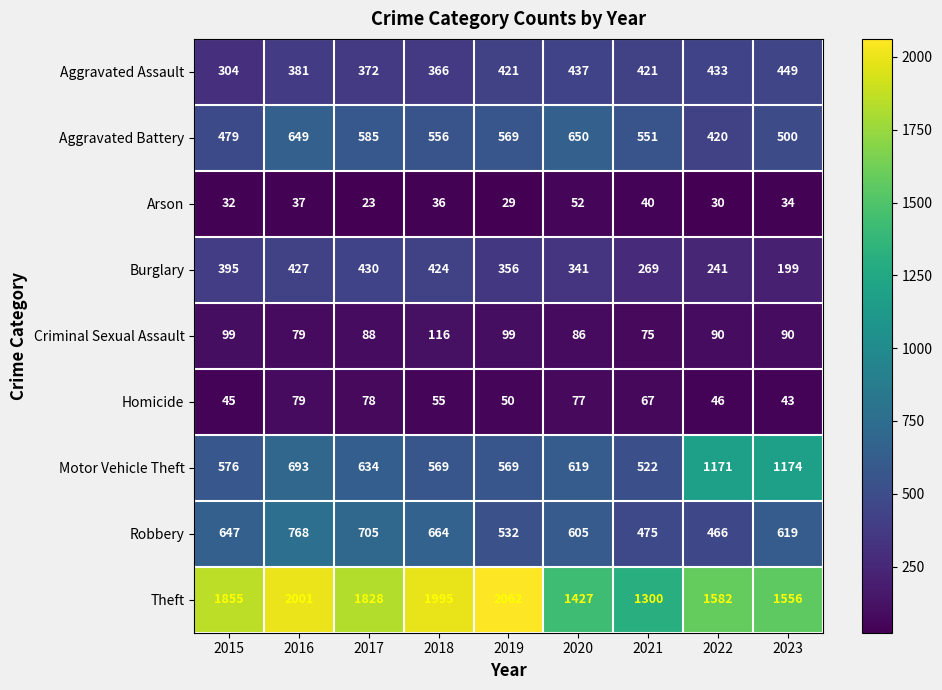

Count the number of data series in this chart.

9